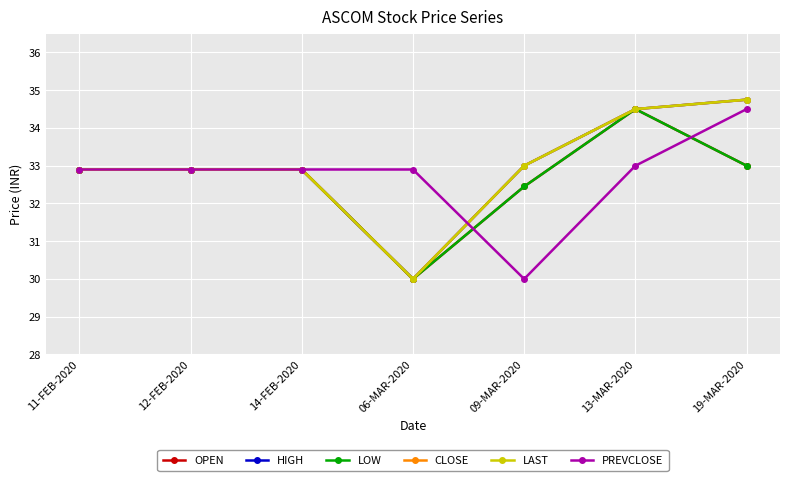

Is this an area chart (filled region under the line)?

No